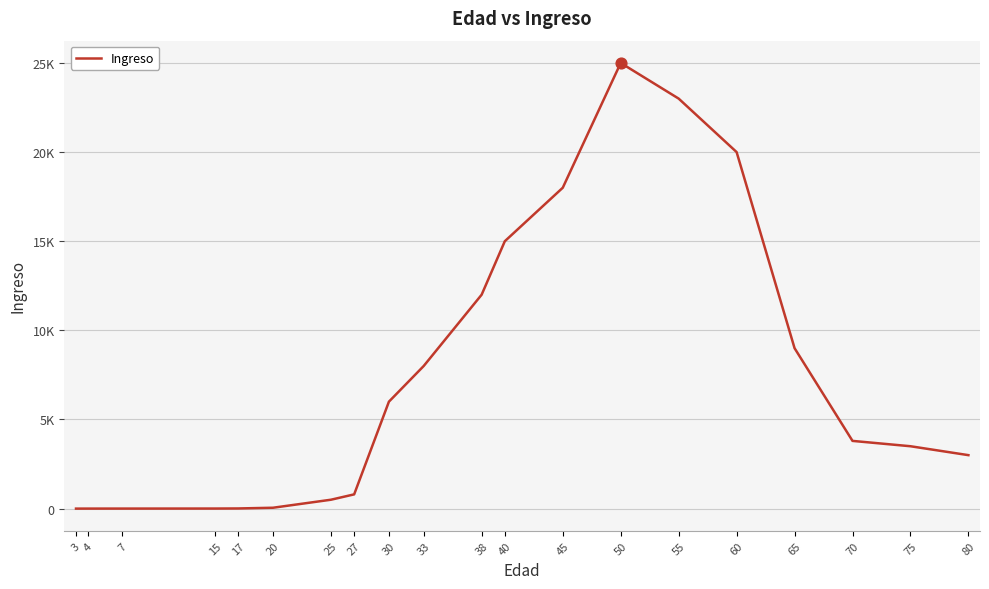

What is the change in value from 4 to 60?

+19998